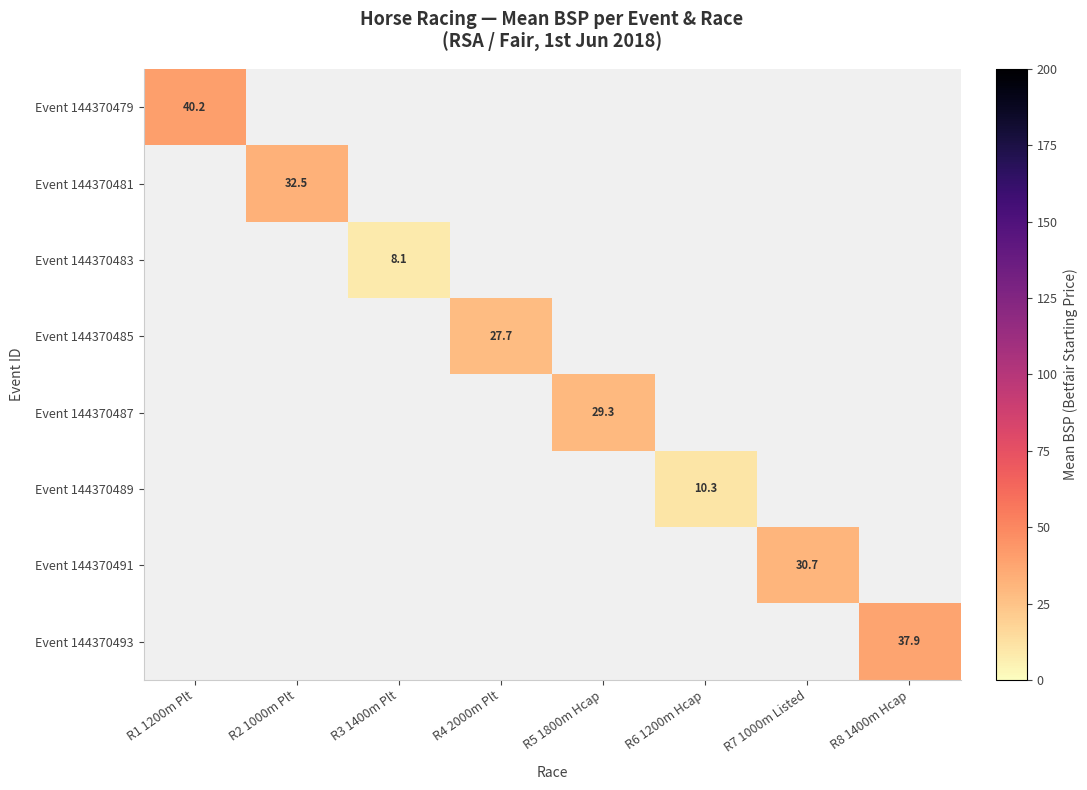

What is the maximum value shown in the chart?

40.2